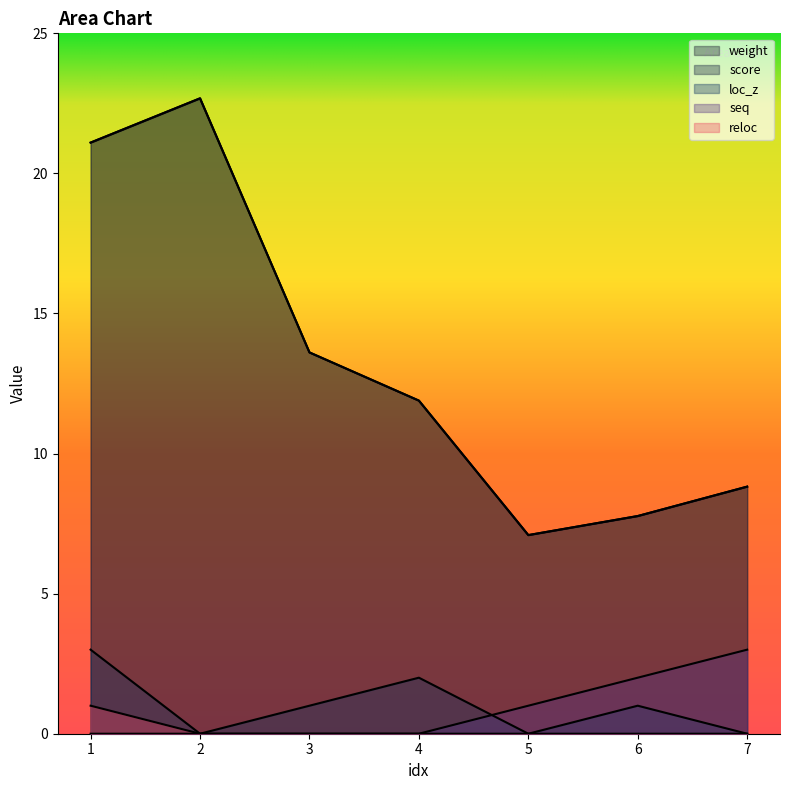

Does the chart display data point markers on the line(s)?

No